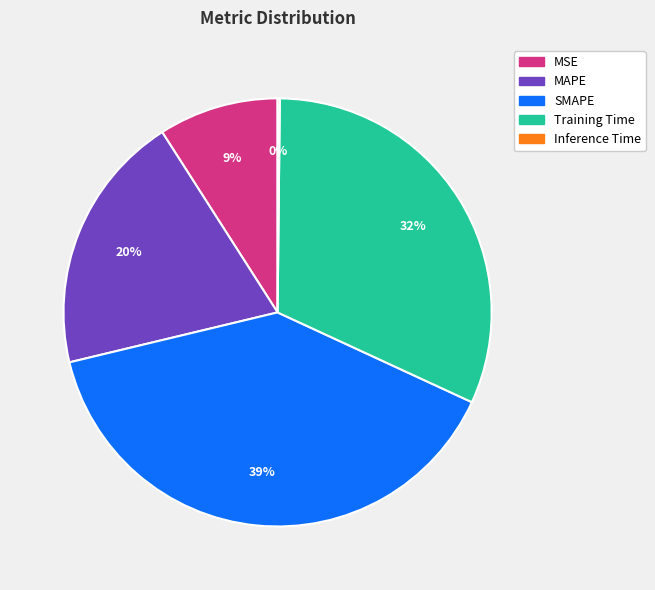

Which slice is the largest?

SMAPE